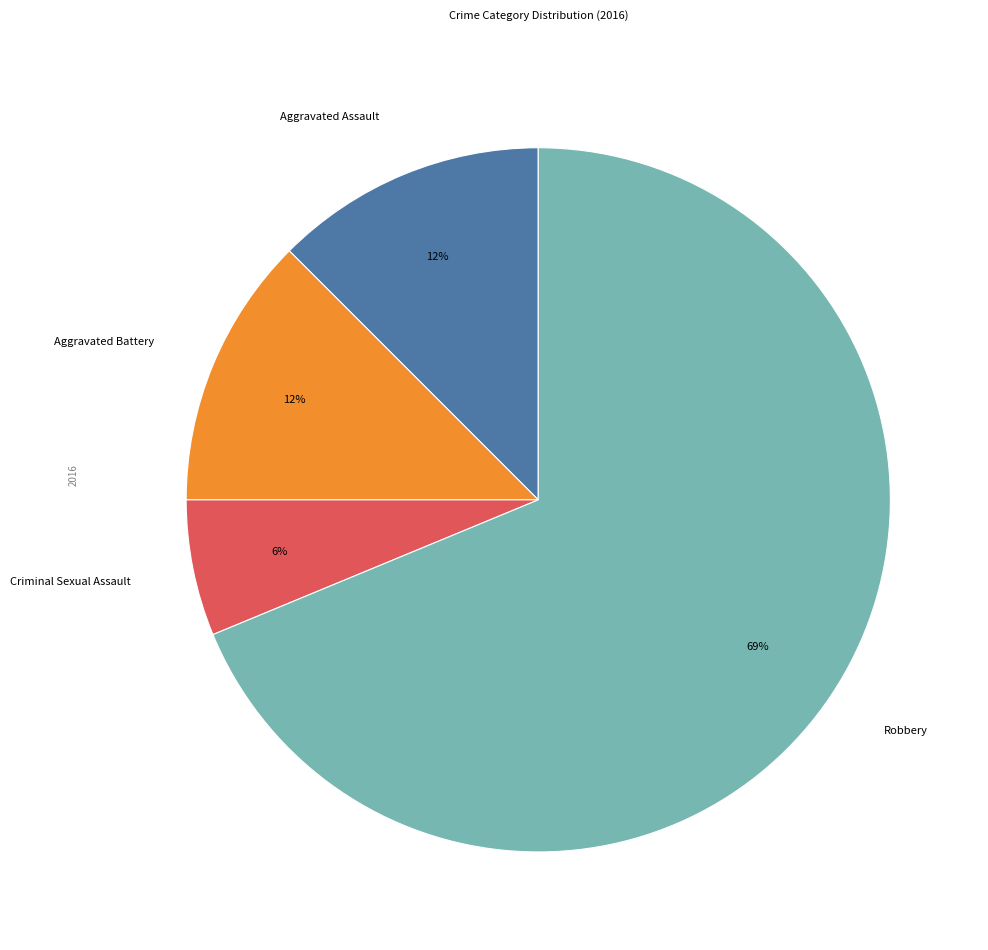

True or false: Aggravated Battery accounts for 1% of the total.

False